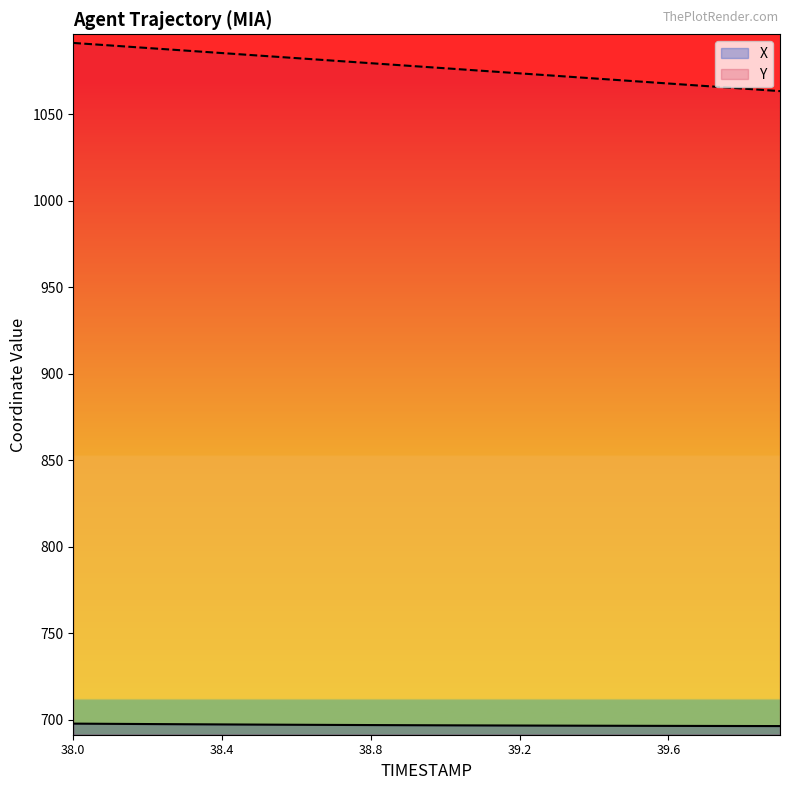

What is the sum of all X values?

13940.4